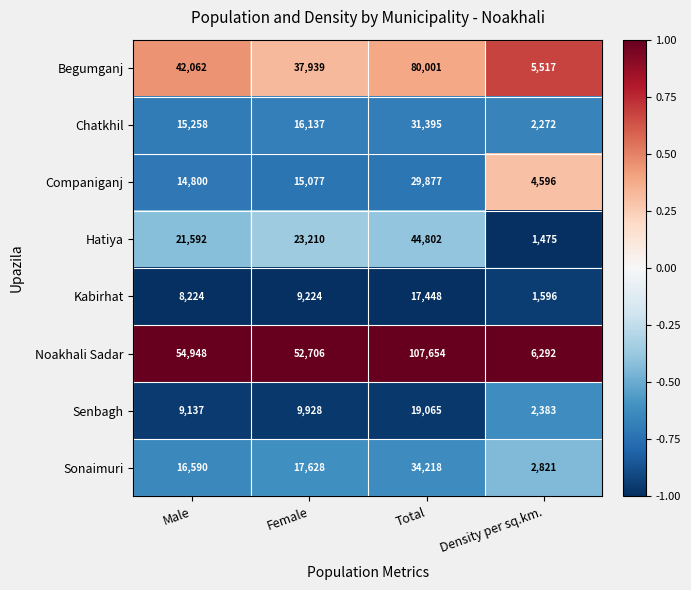

The value of Noakhali Sadar at Density per sq.km. is 6292. True or false?

True